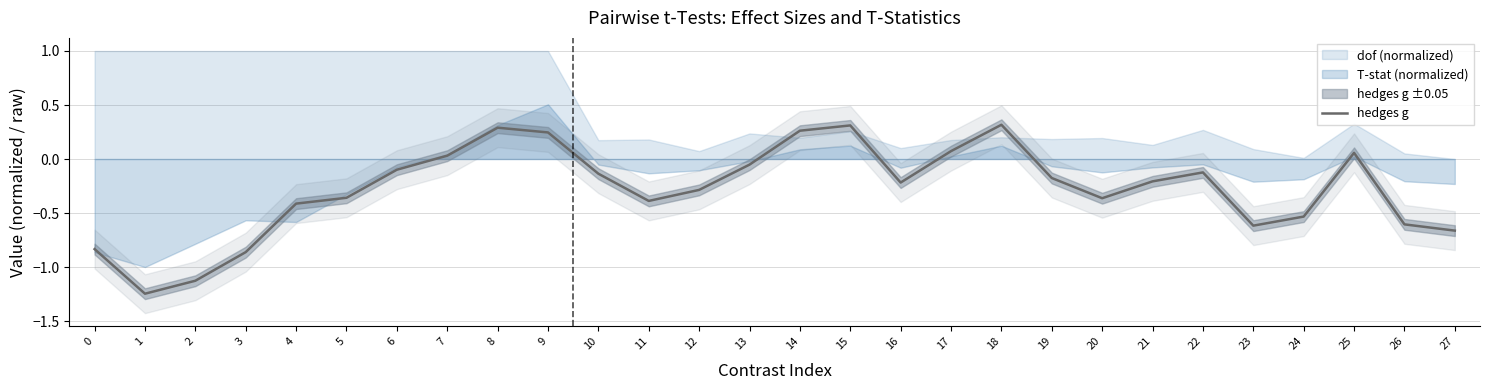

How many data points does each series have?

28